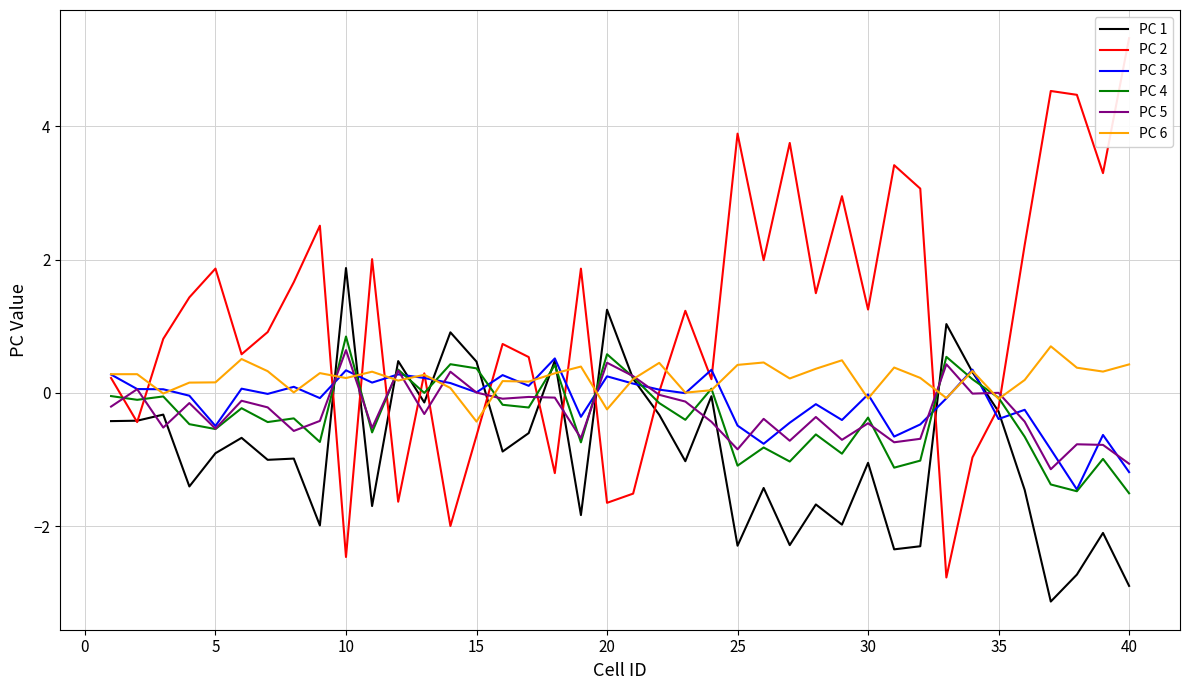

True or false: PC 4 and PC 1 cross at least once.

True